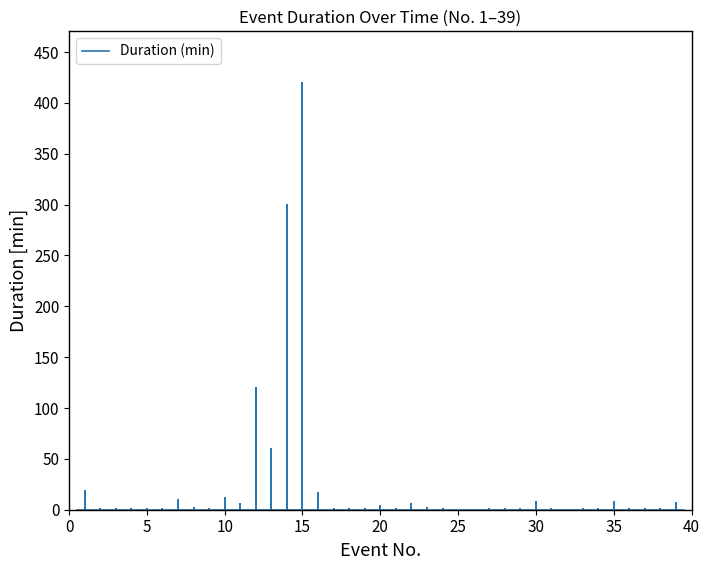

What is the sum of the values at 8 and 20?

5.1